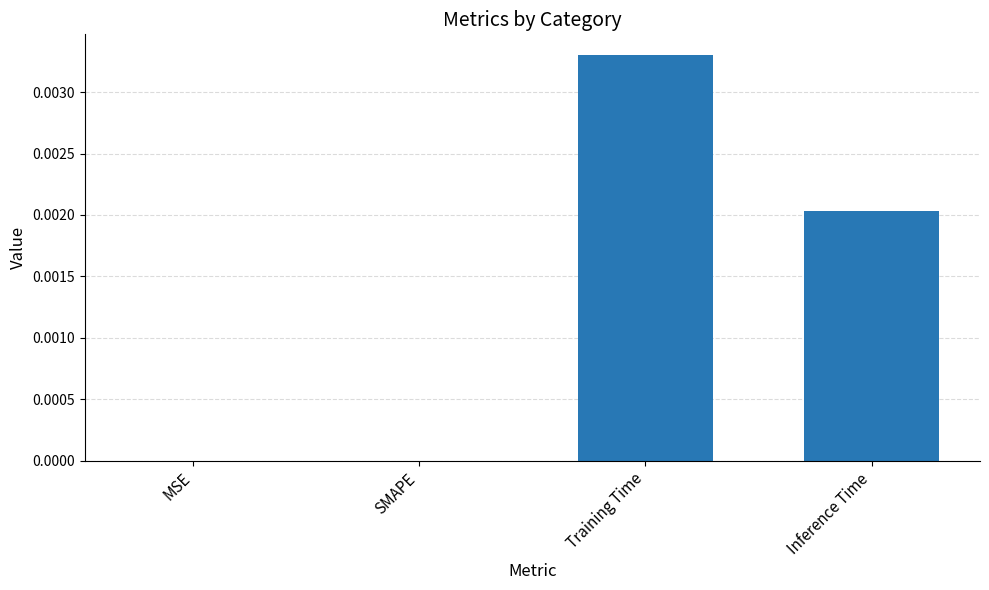

At which category does the chart reach its peak across all series?

Training Time